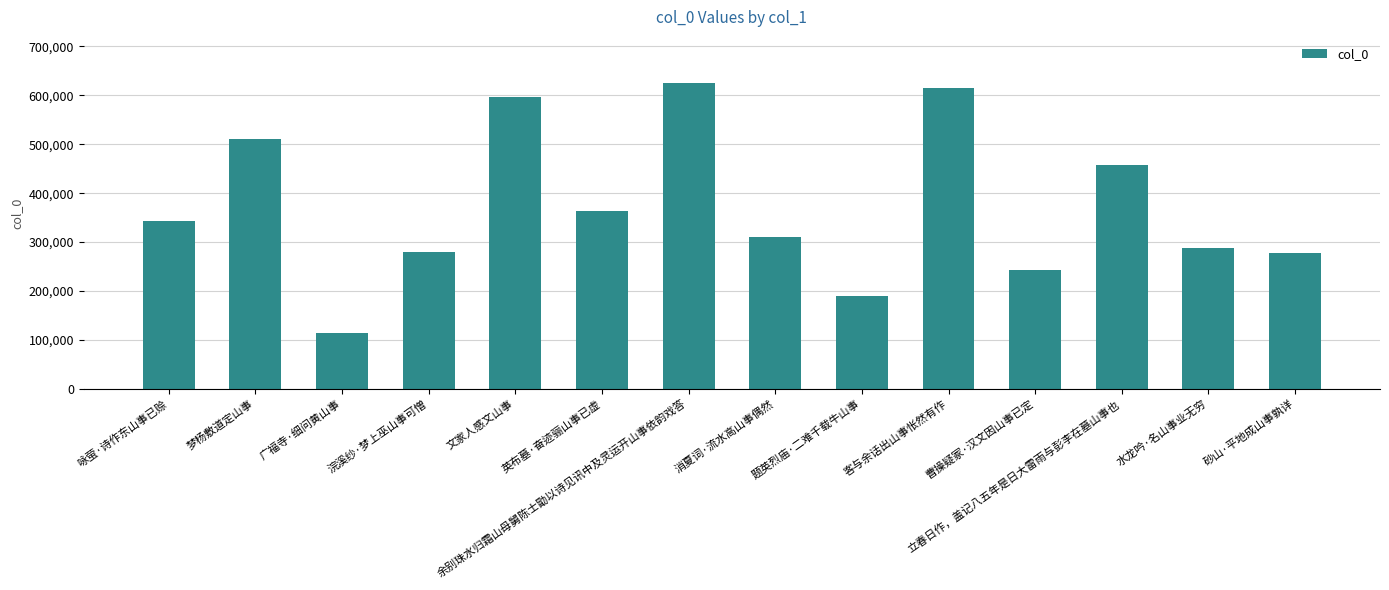

What is the smallest value displayed?

114771